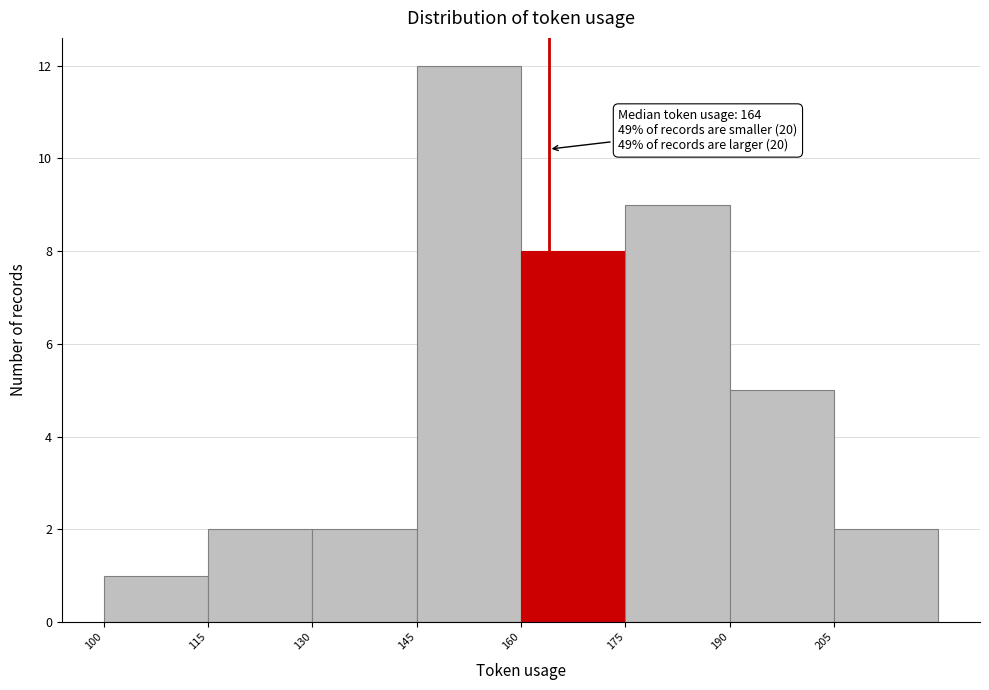

Which range on the x-axis has the tallest bar?

145 to 160